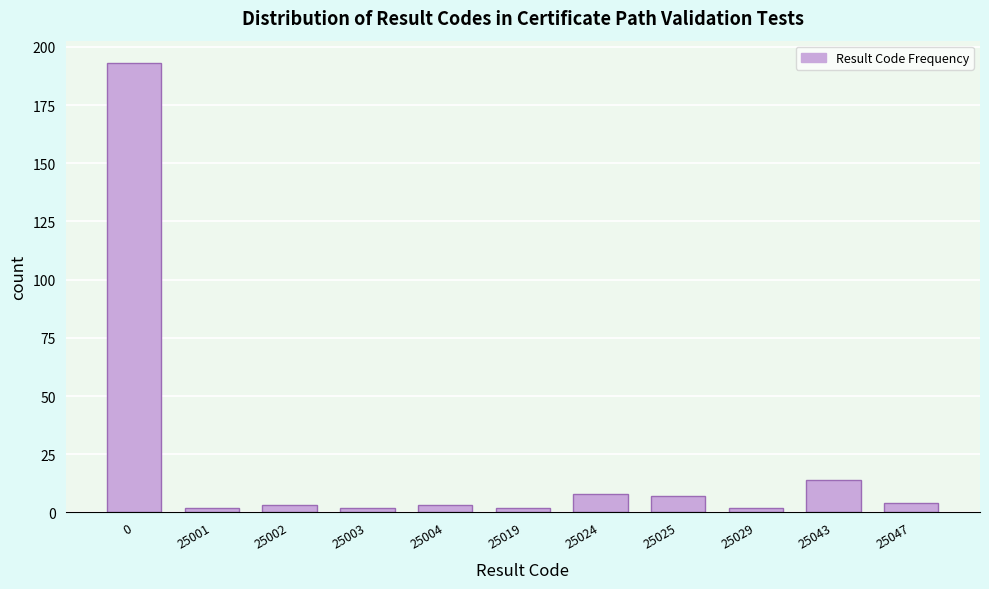

Reading left to right, list all the values displayed in this chart.

193	2	3	2	3	2	8	7	2	14	4